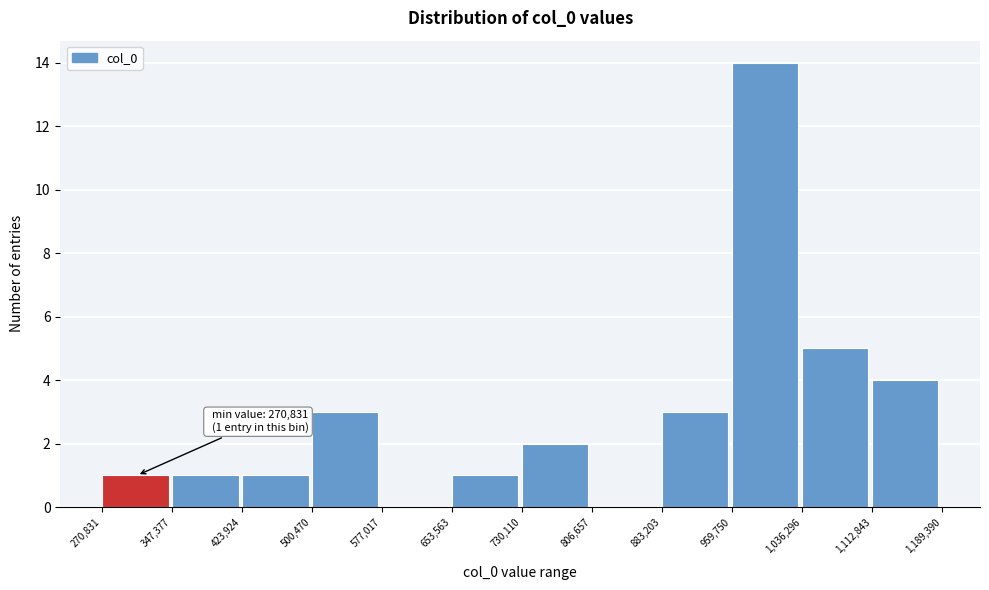

Which range on the x-axis has the tallest bar?

959,750 to 1,036,296